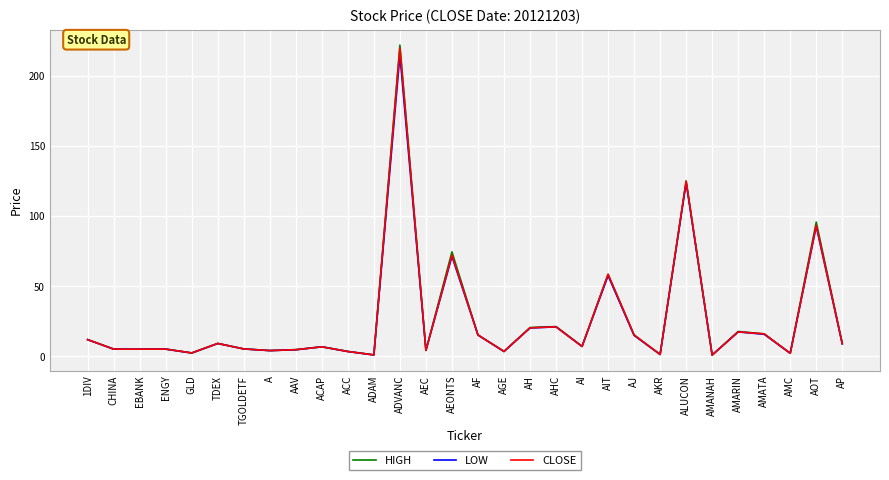

At which category is the sum across all series the highest?

ADVANC